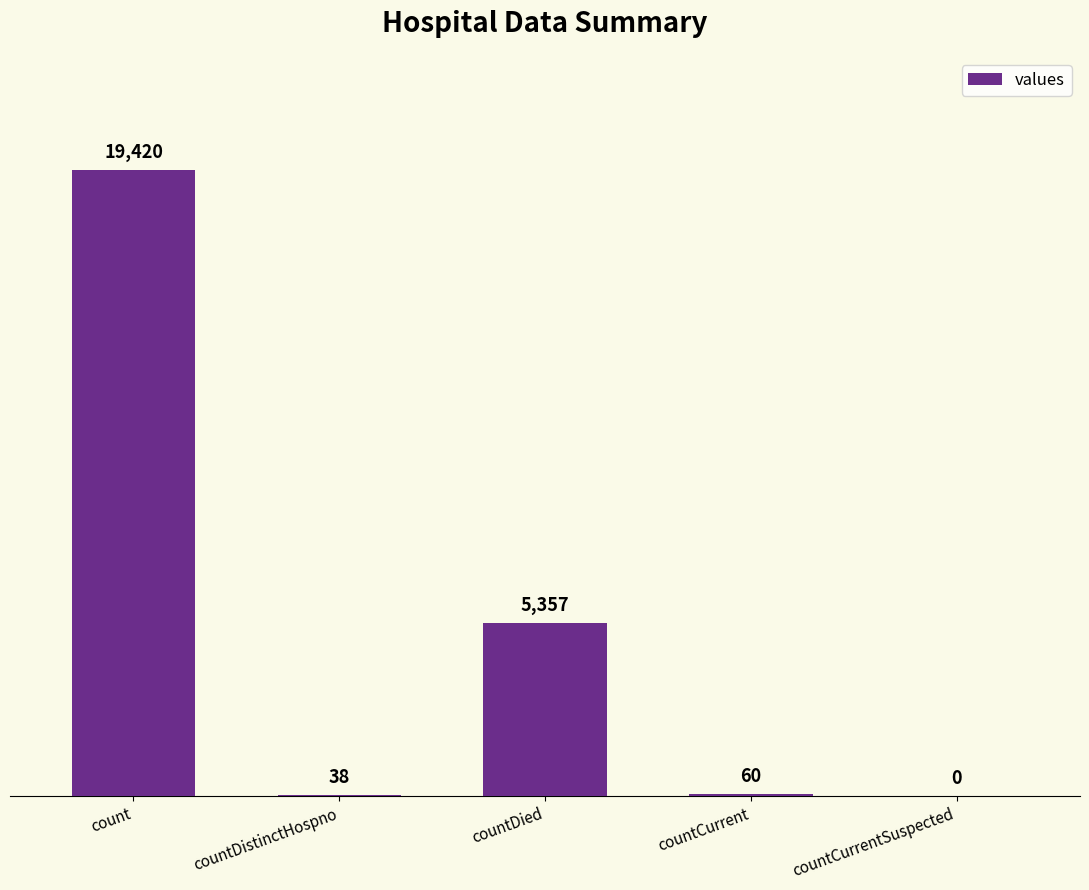

Which has a higher value, countDistinctHospno or count?

count